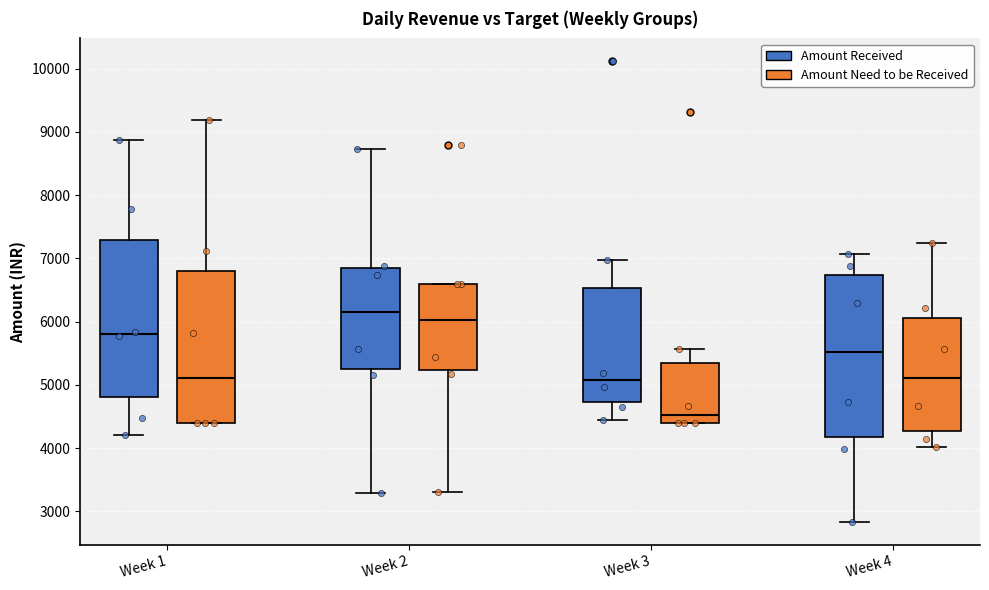

Where is the upper edge of the box for Week 3 (Amount Need to be Received) on the y-axis? The values are not printed on the chart, so give them approximately, as read against the axis.

5300